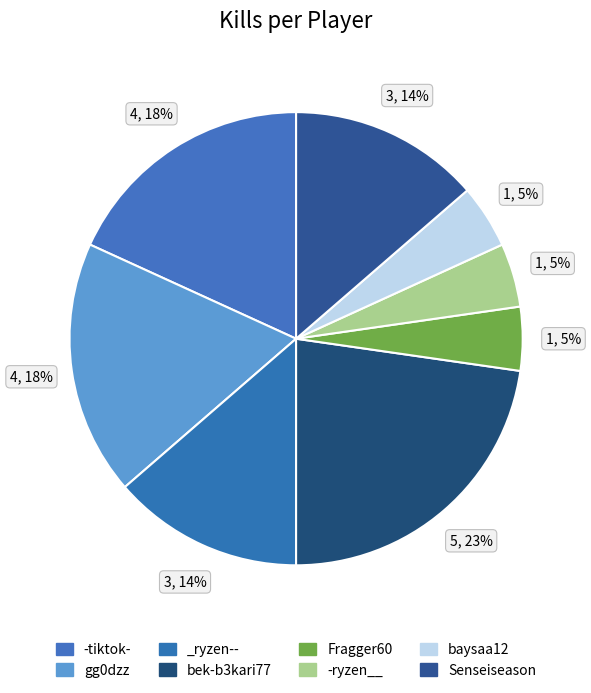

Does any single category account for the majority?

No